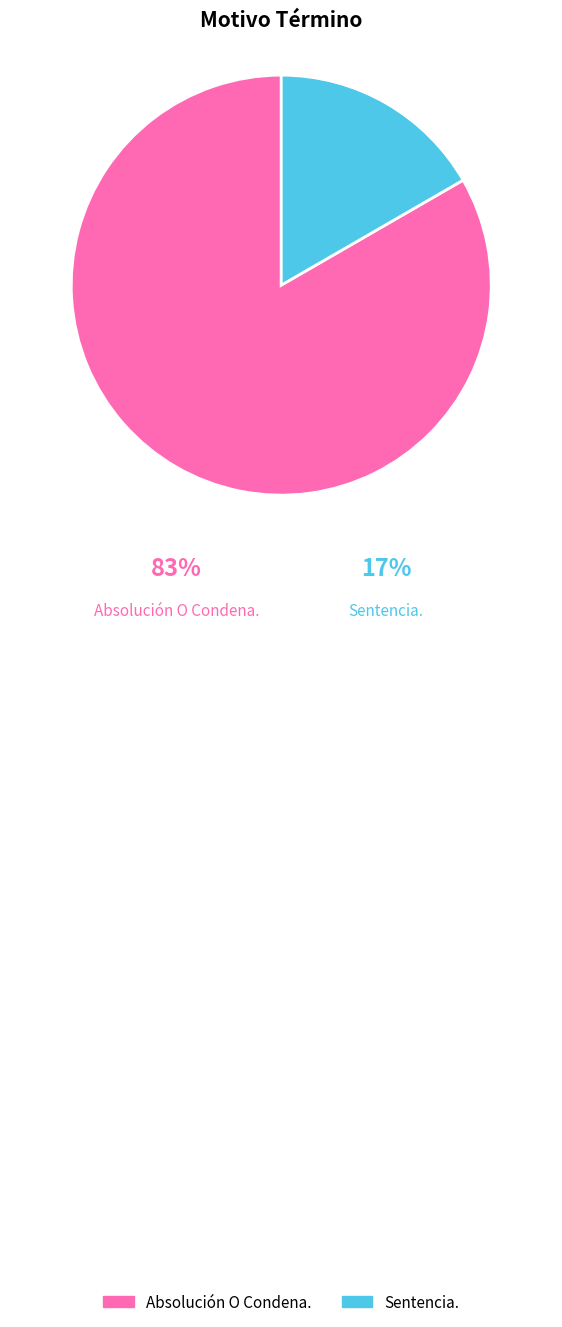

What is the smallest slice in the pie chart?

Sentencia.